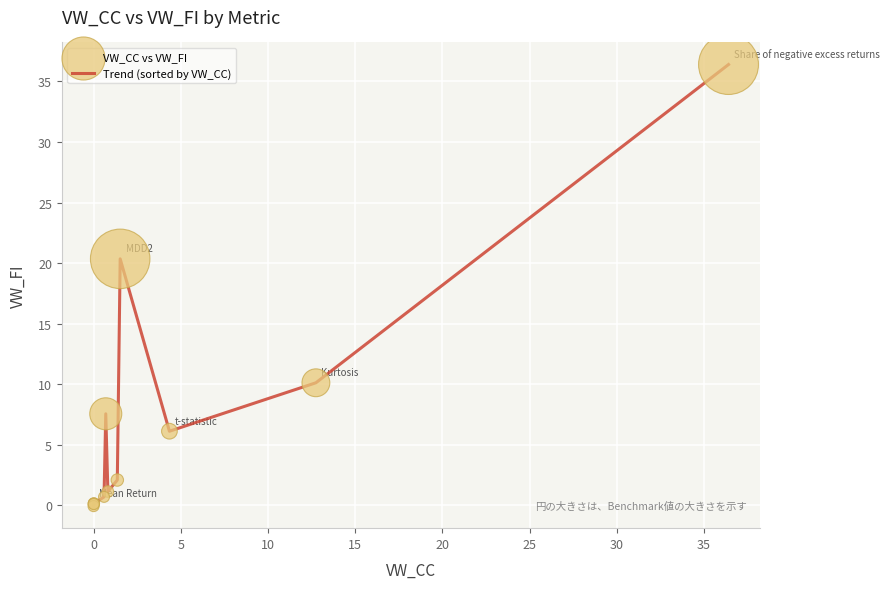

What is the greatest value displayed?

36.4